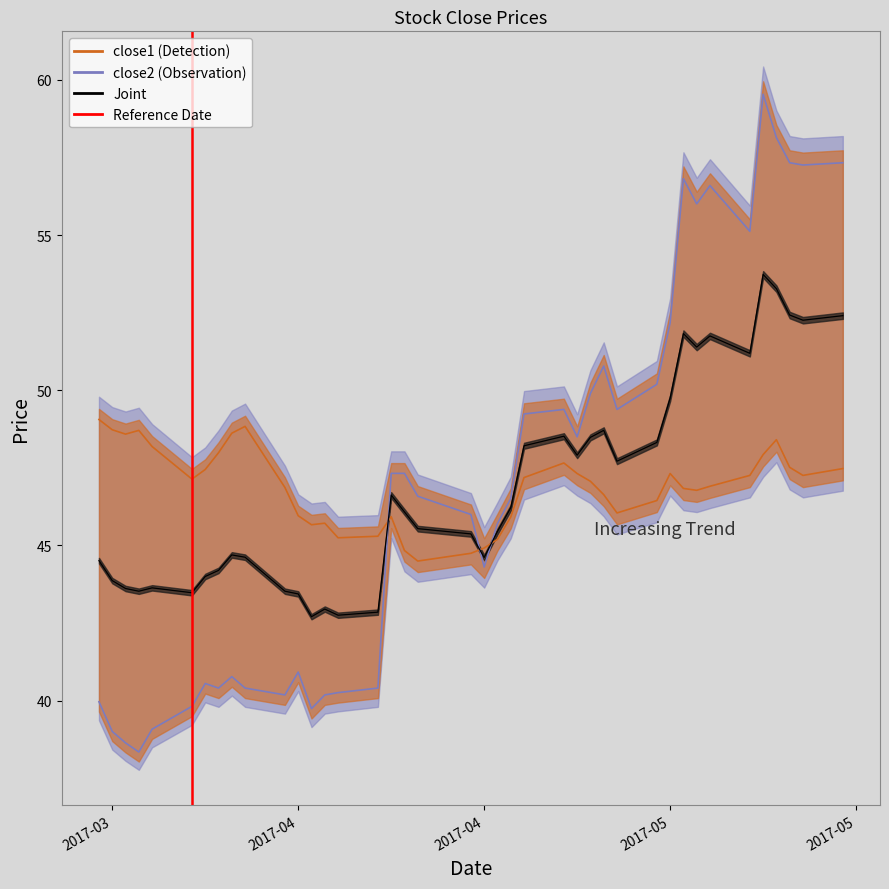

Which has a higher value, 2017-04 or 2017-03?

2017-04